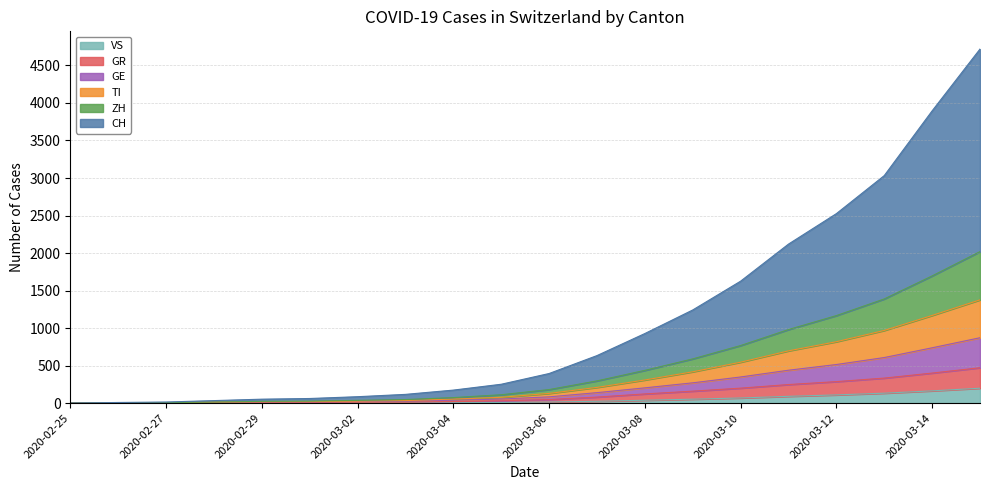

True or false: GE and GR cross at least once.

False